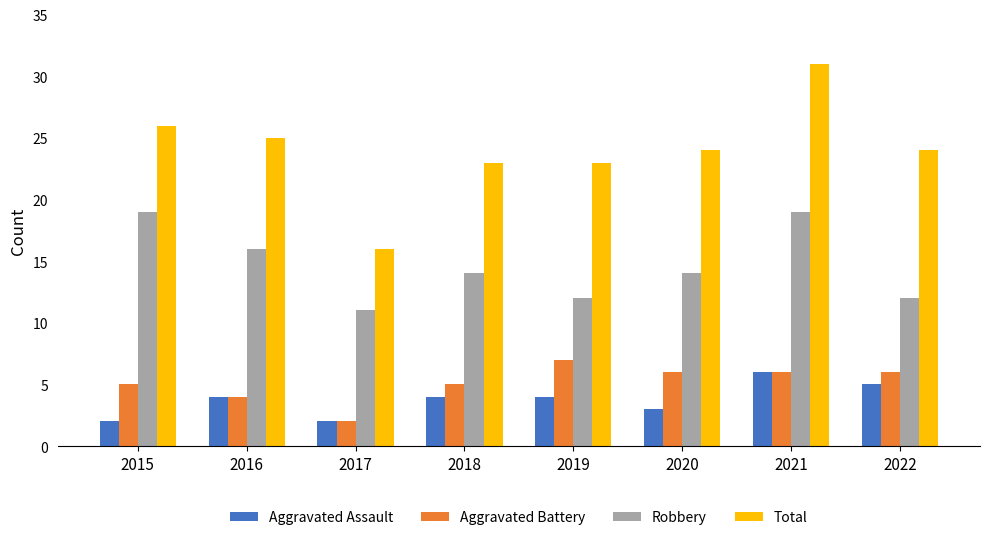

How many bars are there in total?

32